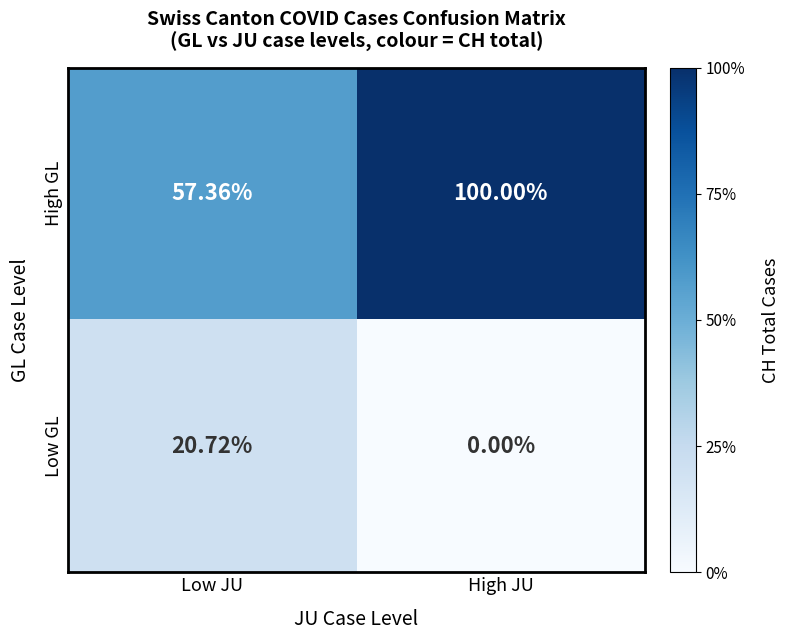

How many categories are shown in the chart?

2